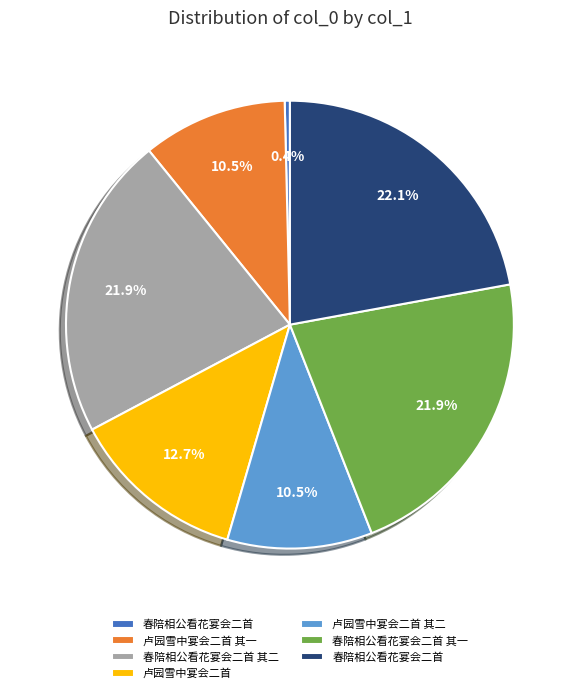

Does any single category account for the majority?

No